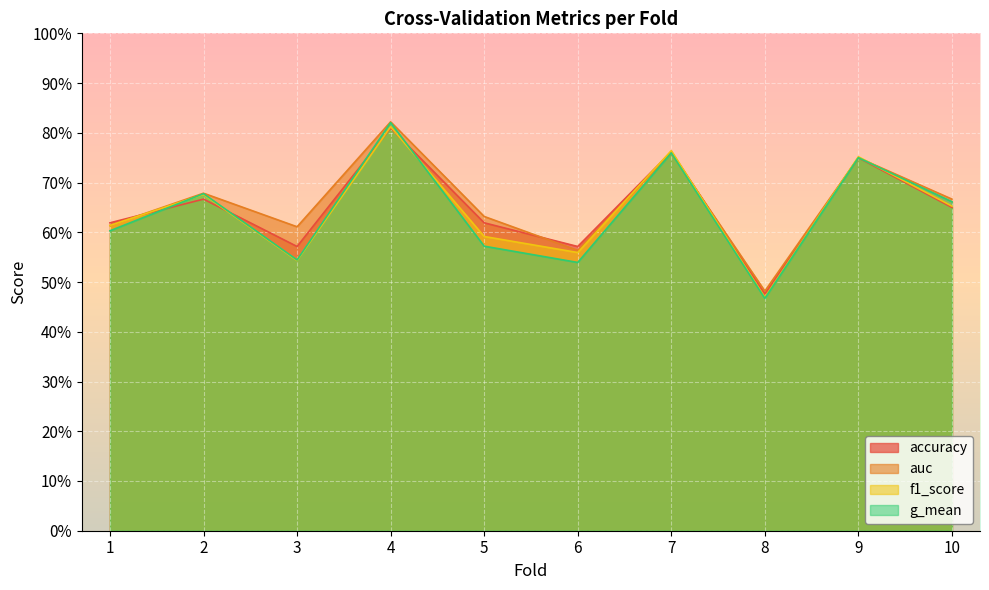

How many categories are shown in the chart?

10